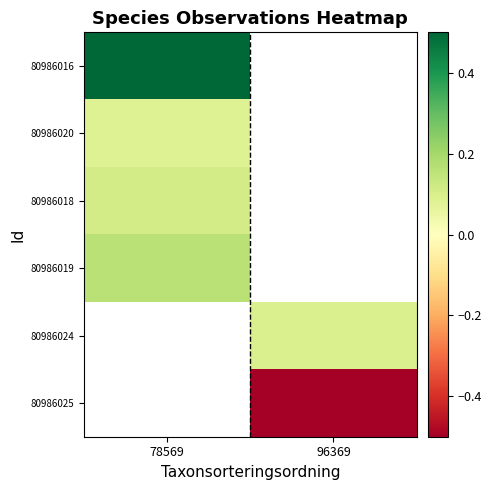

What is the approximate value of 80986025 at 96369?

-0.5